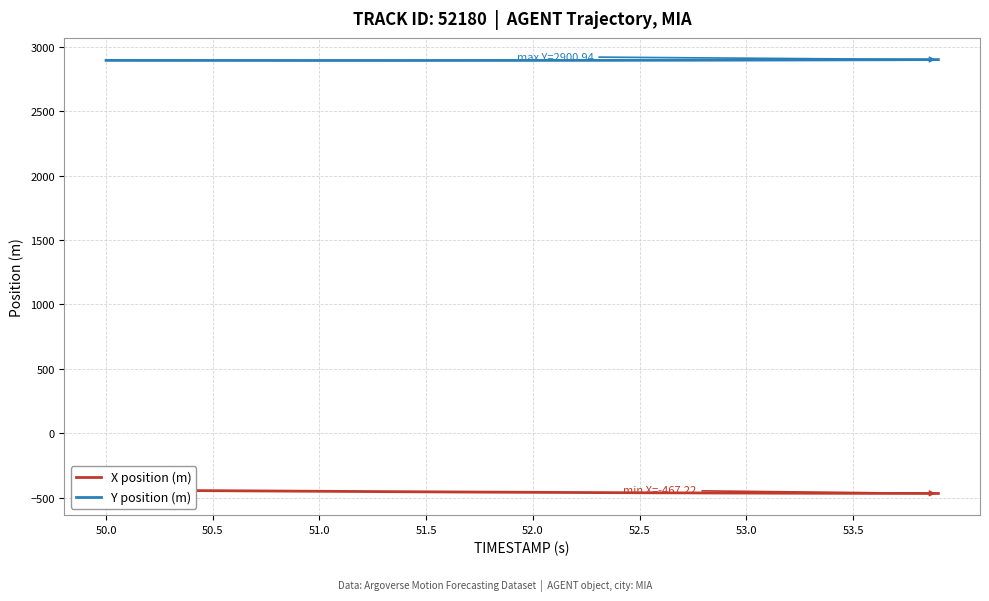

What is the maximum value for Y position (m)?

2900.9